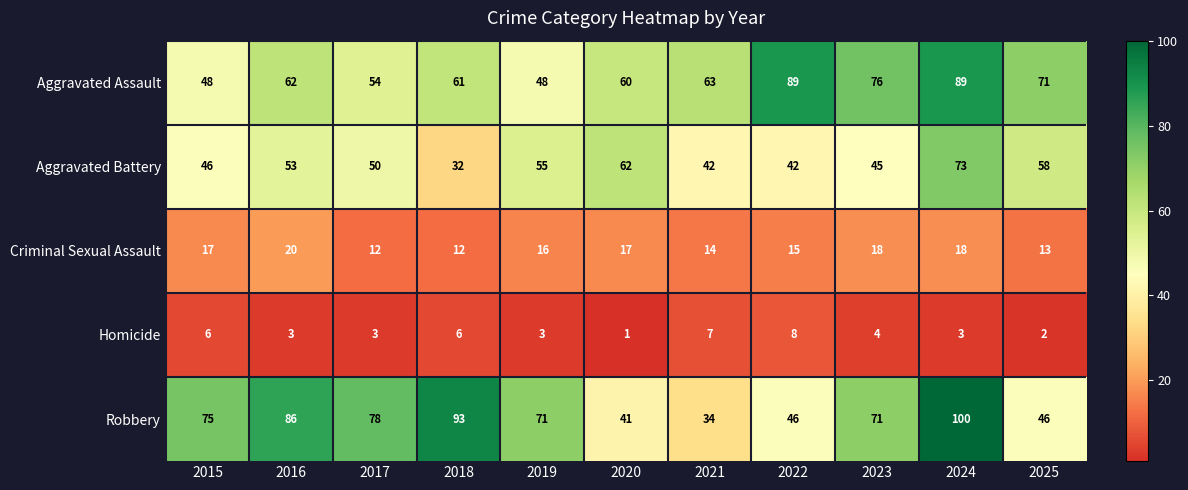

Count the Homicide values in the range 3 to 6.

7